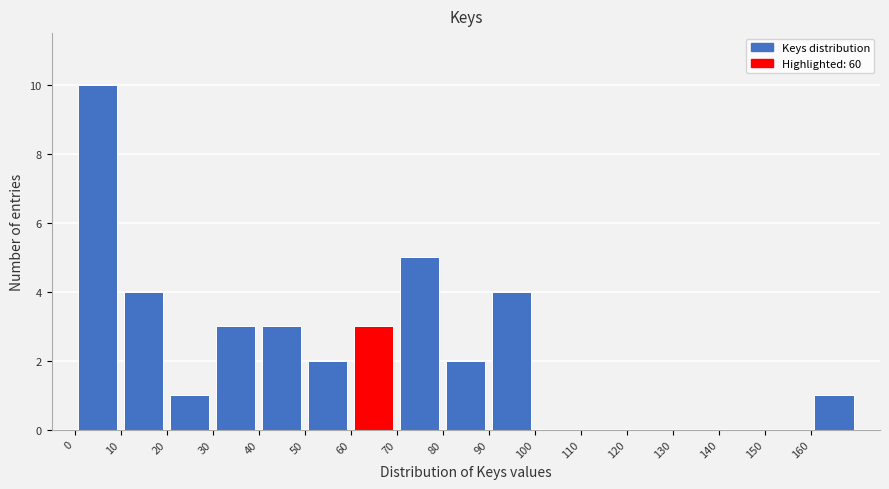

What is the height of the bar covering 10 to 20 on the x-axis? The values are not printed on the chart, so give them approximately, as read against the axis.

4